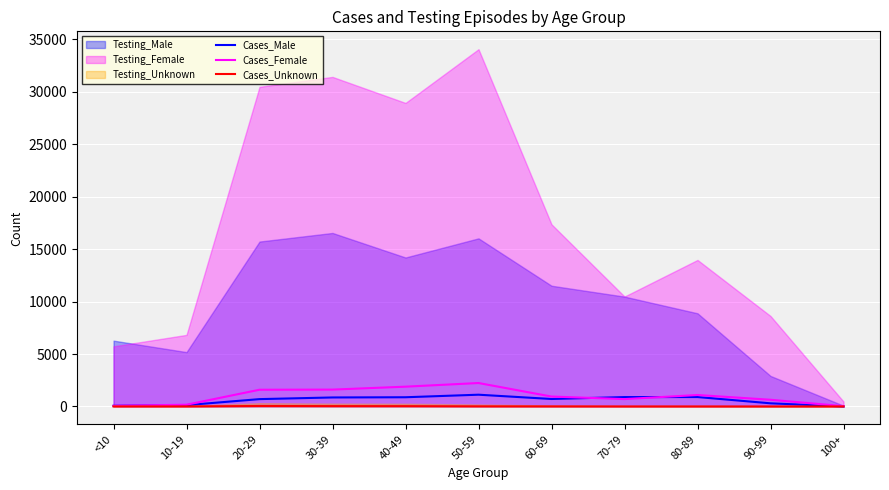

What is the highest value of the Cases_Male series?

1121